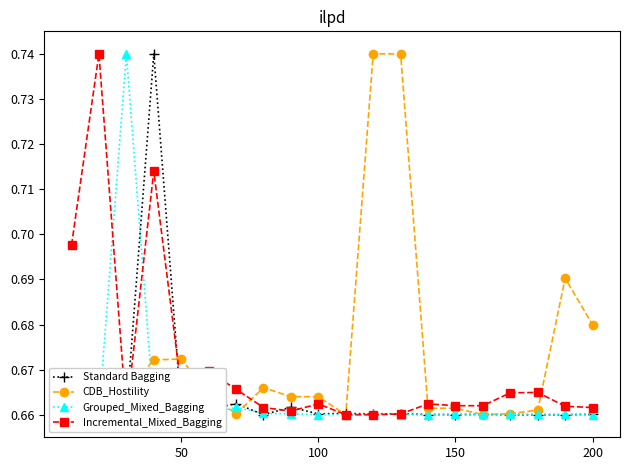

Count the CDB_Hostility values in the range 0 to 1.

20